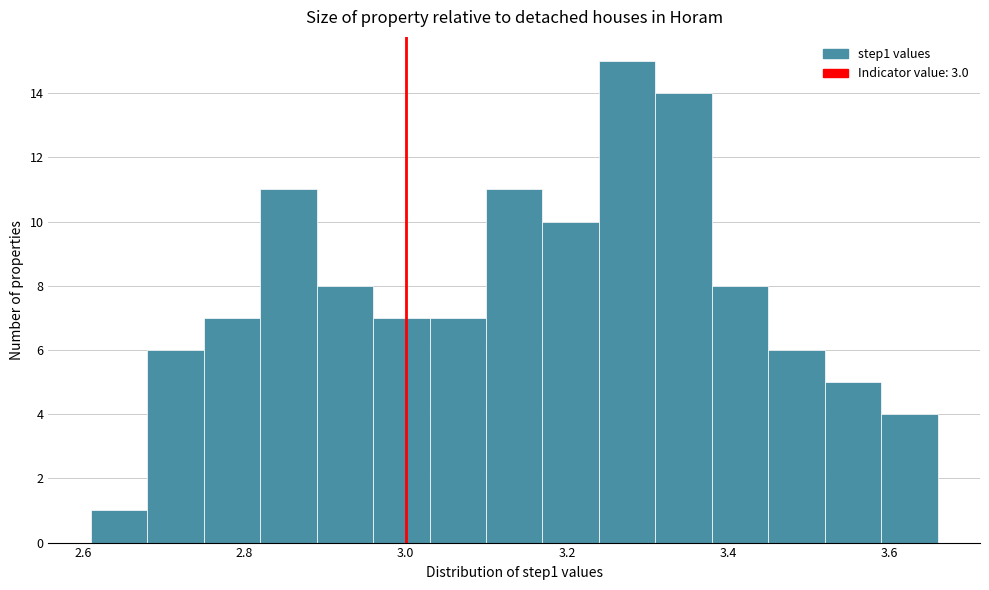

Read against the x-axis, roughly where is the centre of the tallest bar?

3.28